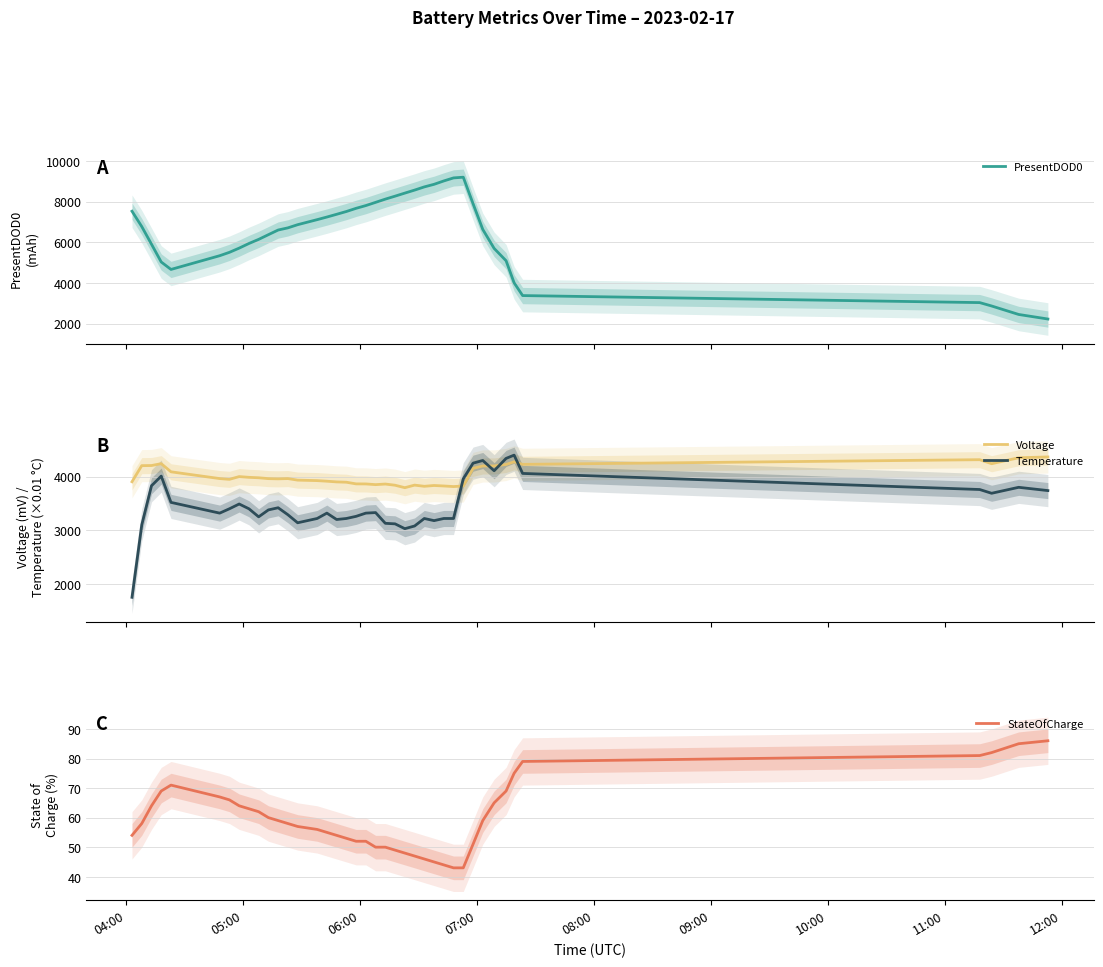

How many lines are shown in the chart?

4